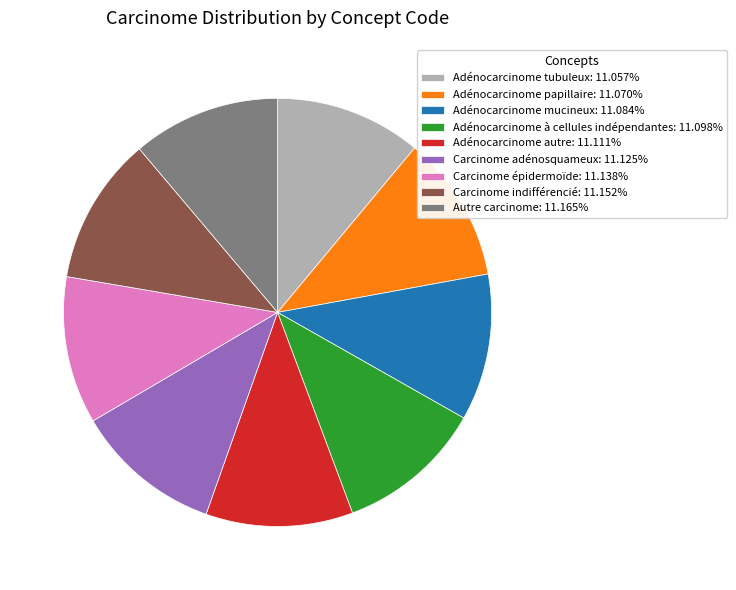

What is the ratio of the value at Adénocarcinome à cellules indépendantes: 11.098% to the value at Adénocarcinome papillaire: 11.070%?

1.0